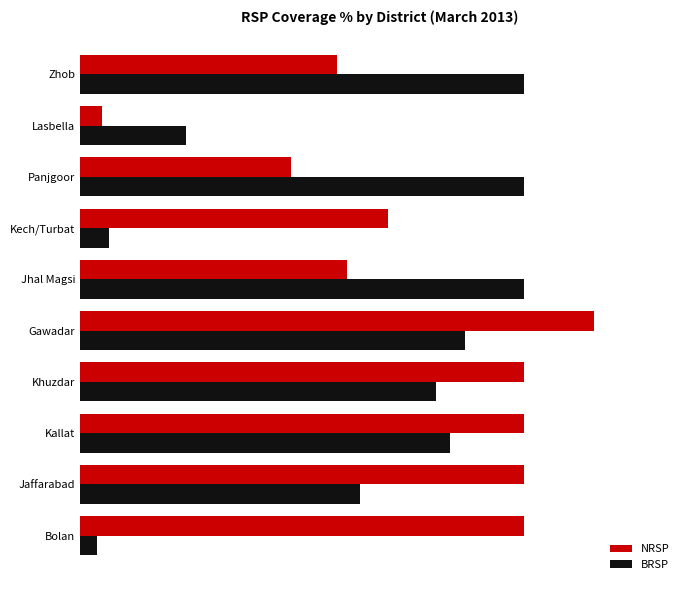

What are all the series names shown in the legend?

NRSP, BRSP